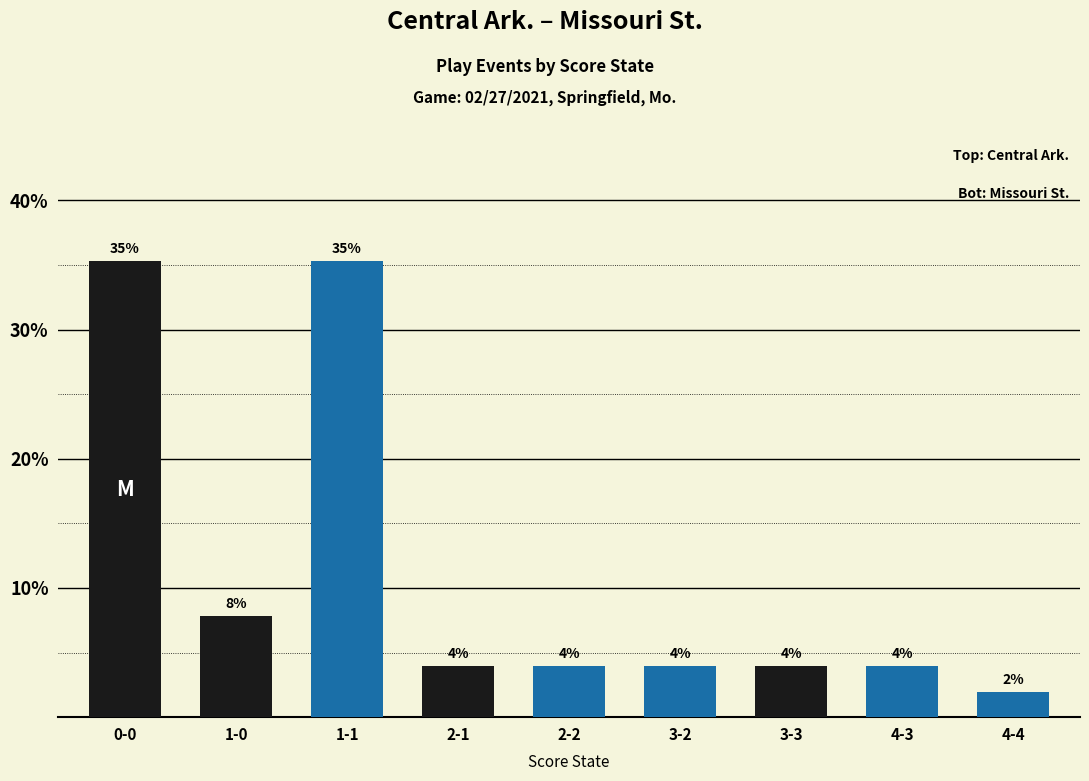

What is the difference between the values at 4-4 and 3-3?

2.0